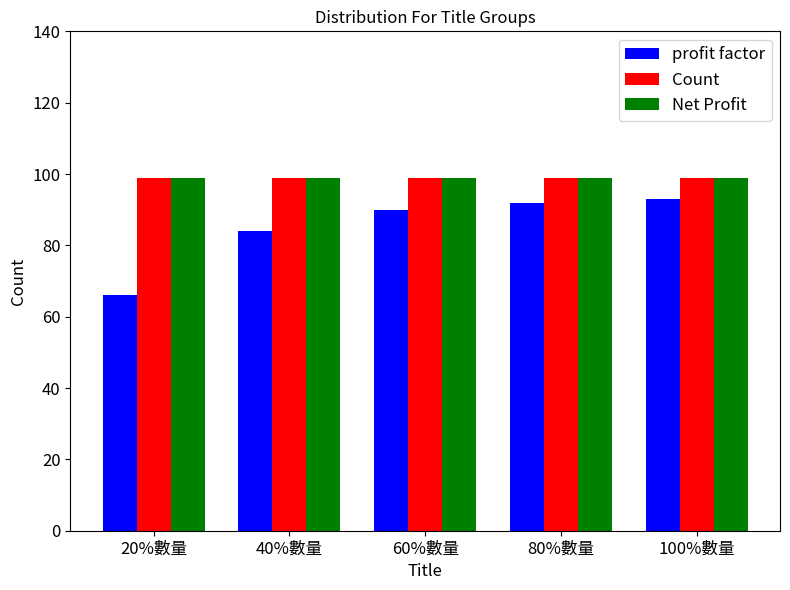

What is the average value of the Count series?

99